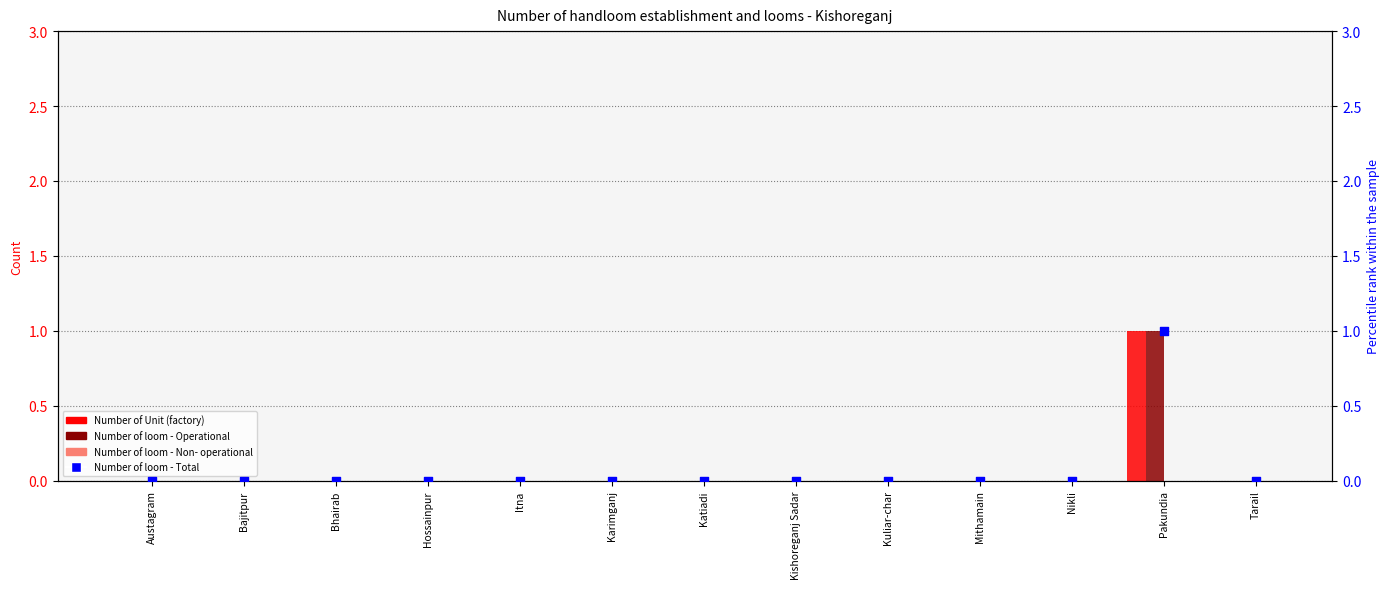

At which category is the sum across all series the highest?

Pakundia